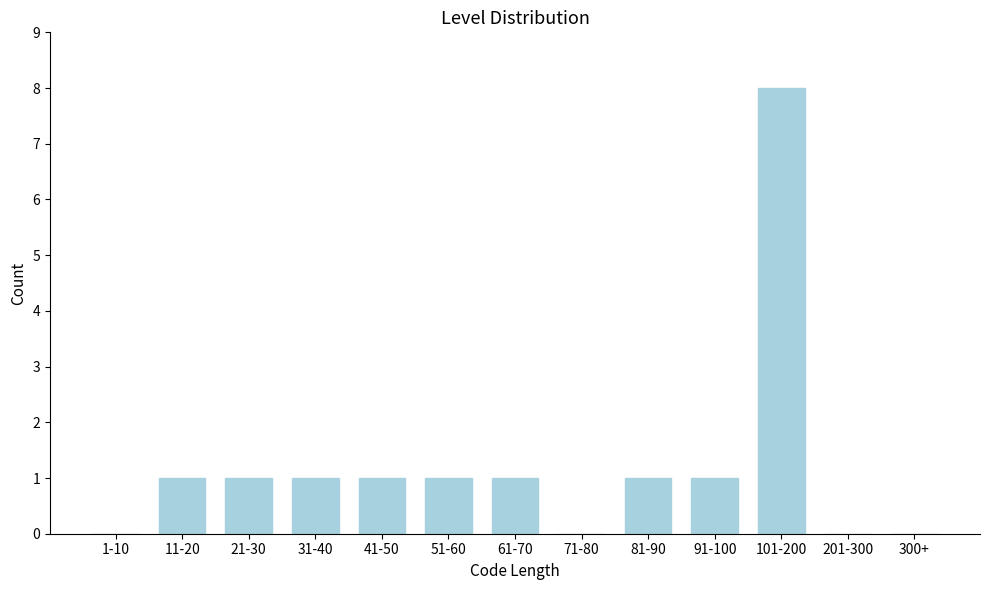

Reading left to right, extract all data points from this chart.

1-10=0	11-20=1	21-30=1	31-40=1	41-50=1	51-60=1	61-70=1	71-80=0	81-90=1	91-100=1	101-200=8	201-300=0	300+=0